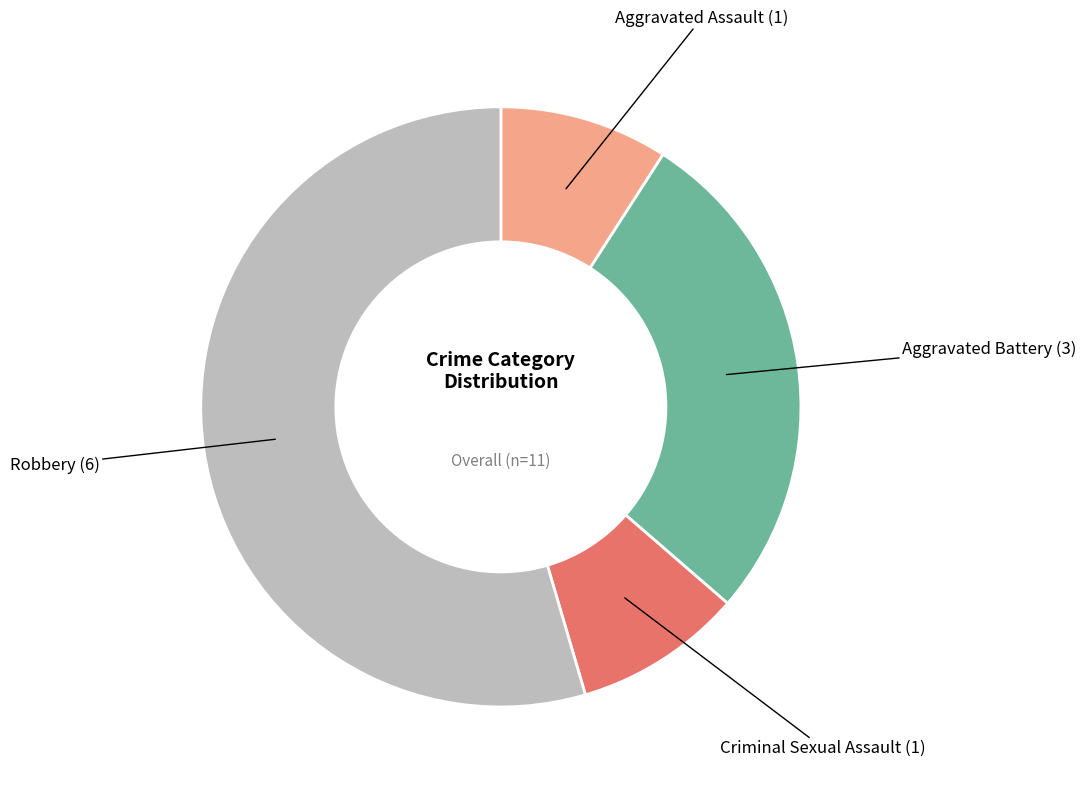

Between Robbery and Aggravated Battery, which is larger?

Robbery